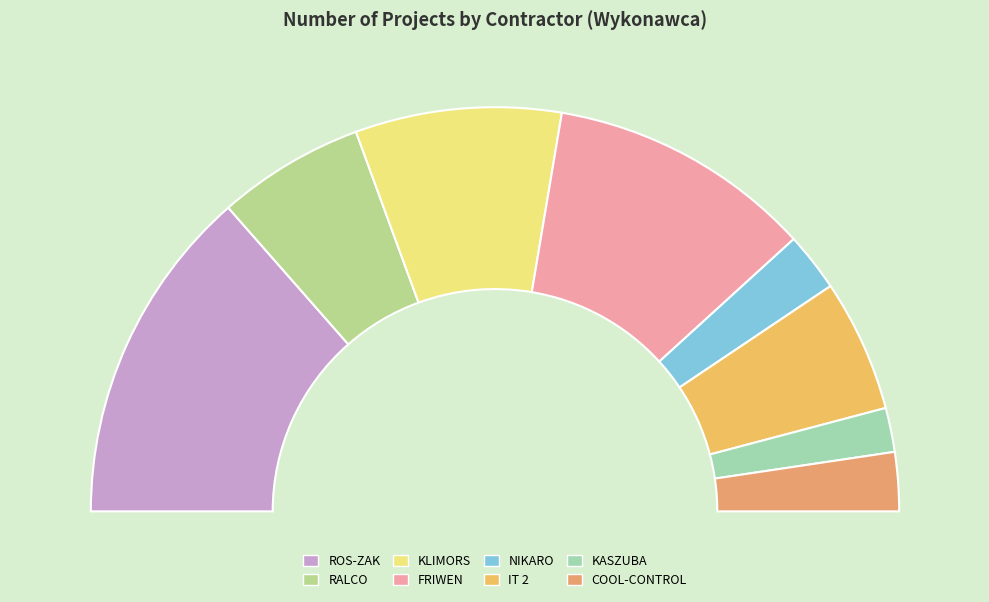

To the nearest percent, what portion does FRIWEN represent?

21%